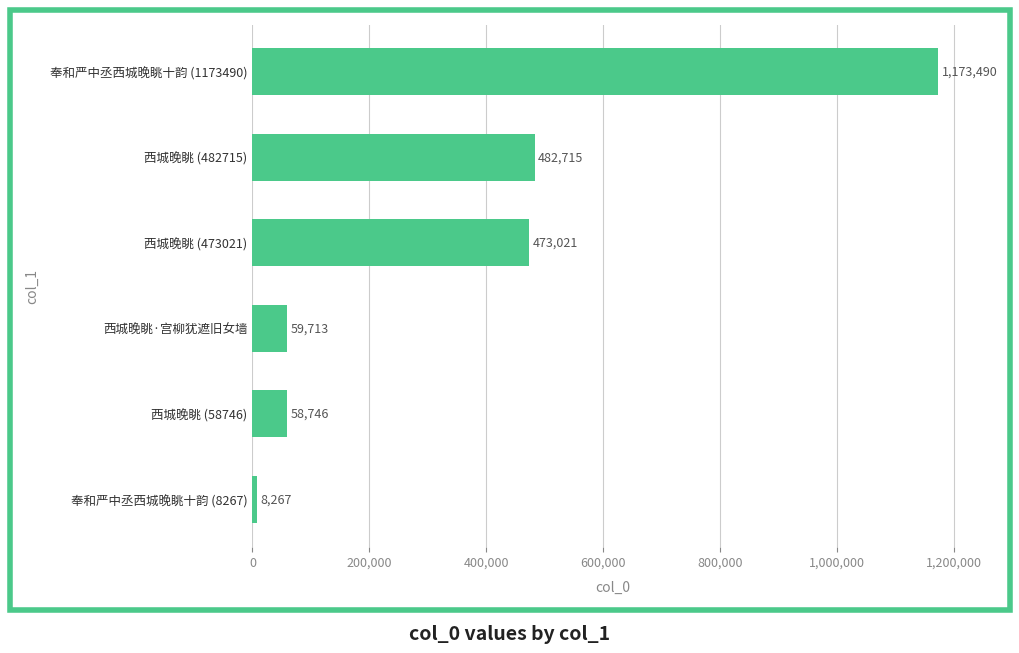

Is it true that the value at 奉和严中丞西城晚眺十韵 (1173490) is 1823574?

False